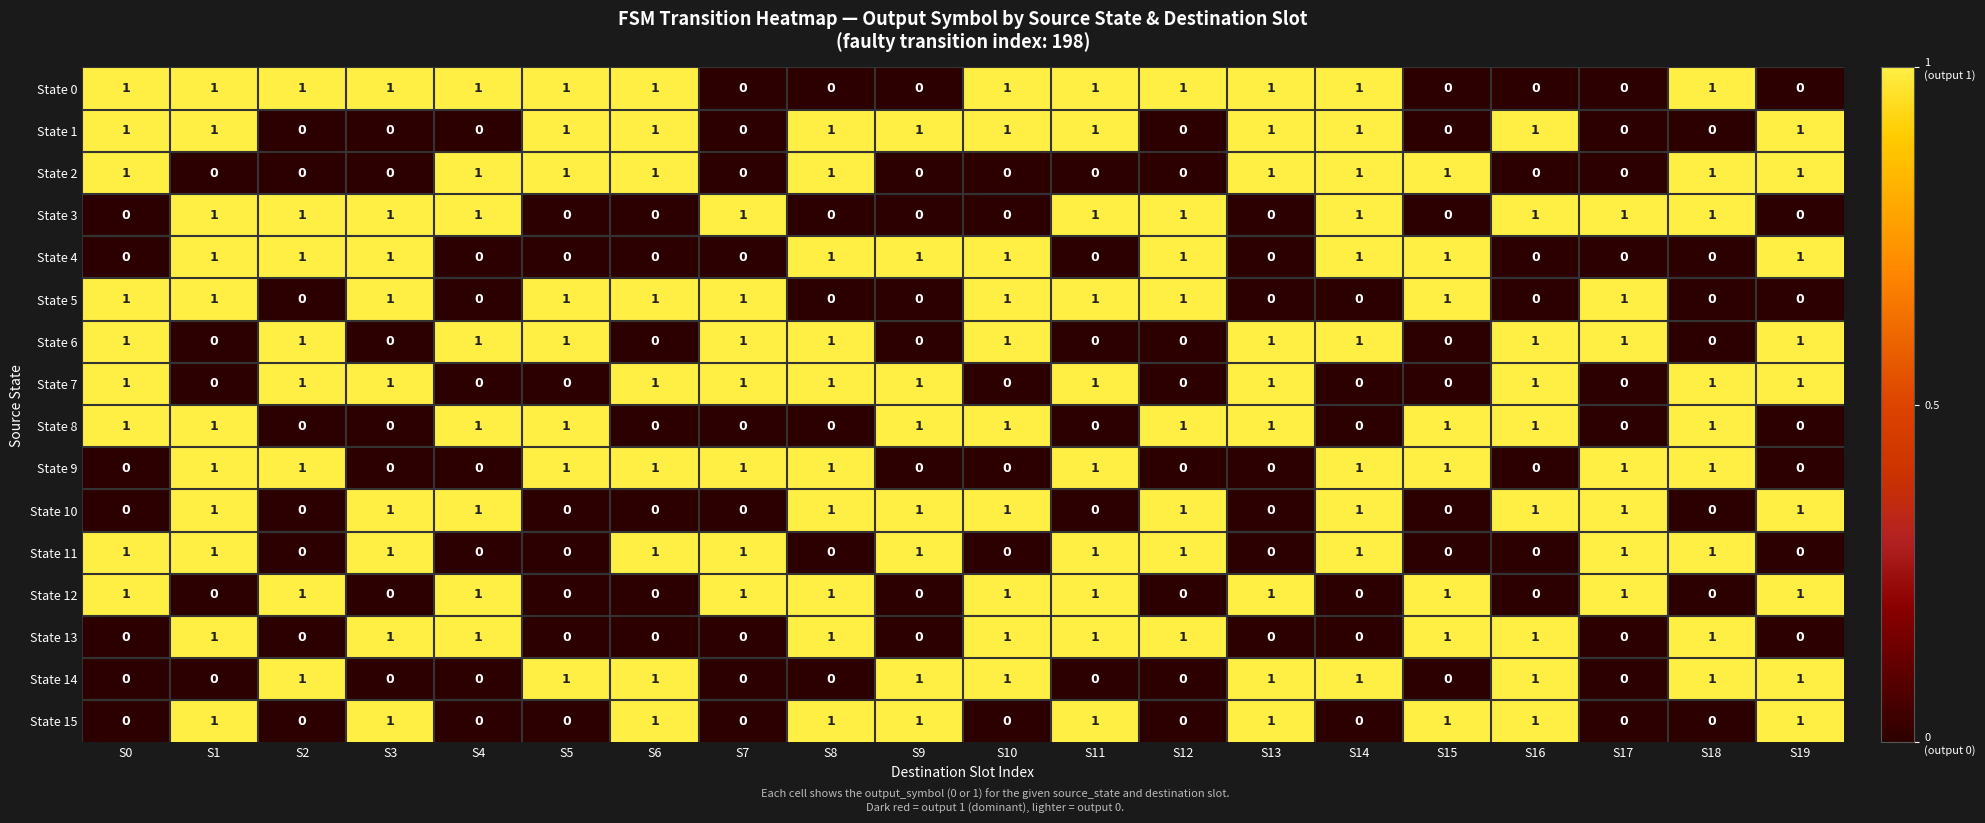

Which series has the largest total across all categories?

State 0